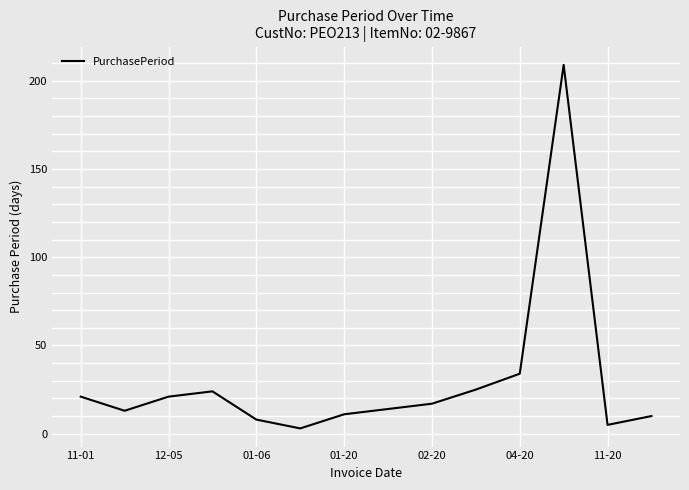

Does the chart display data point markers on the line(s)?

No